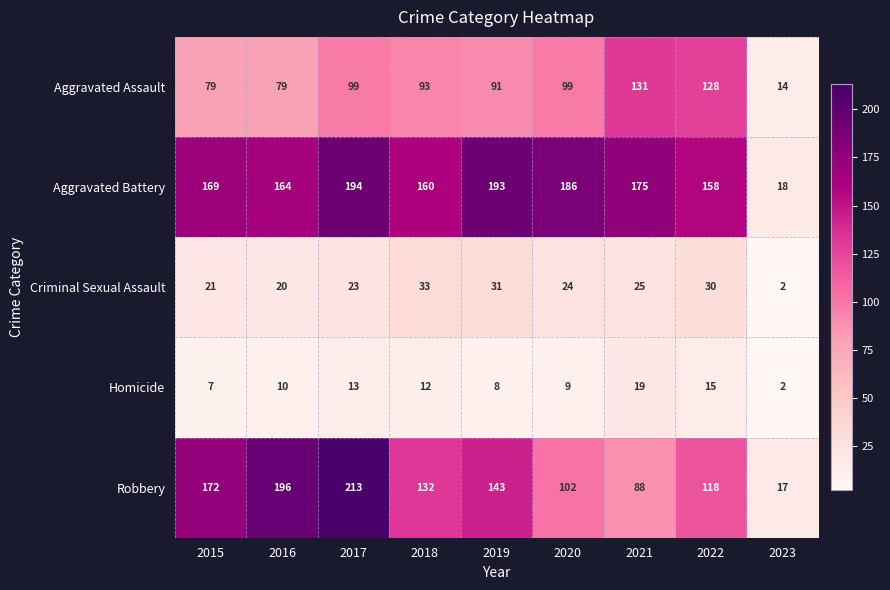

At which category is the sum across all series the highest?

2017